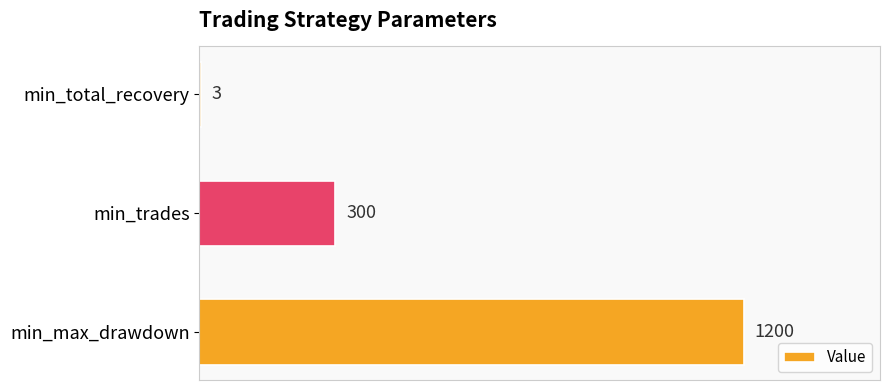

Which label corresponds to the largest value in the chart?

min_max_drawdown